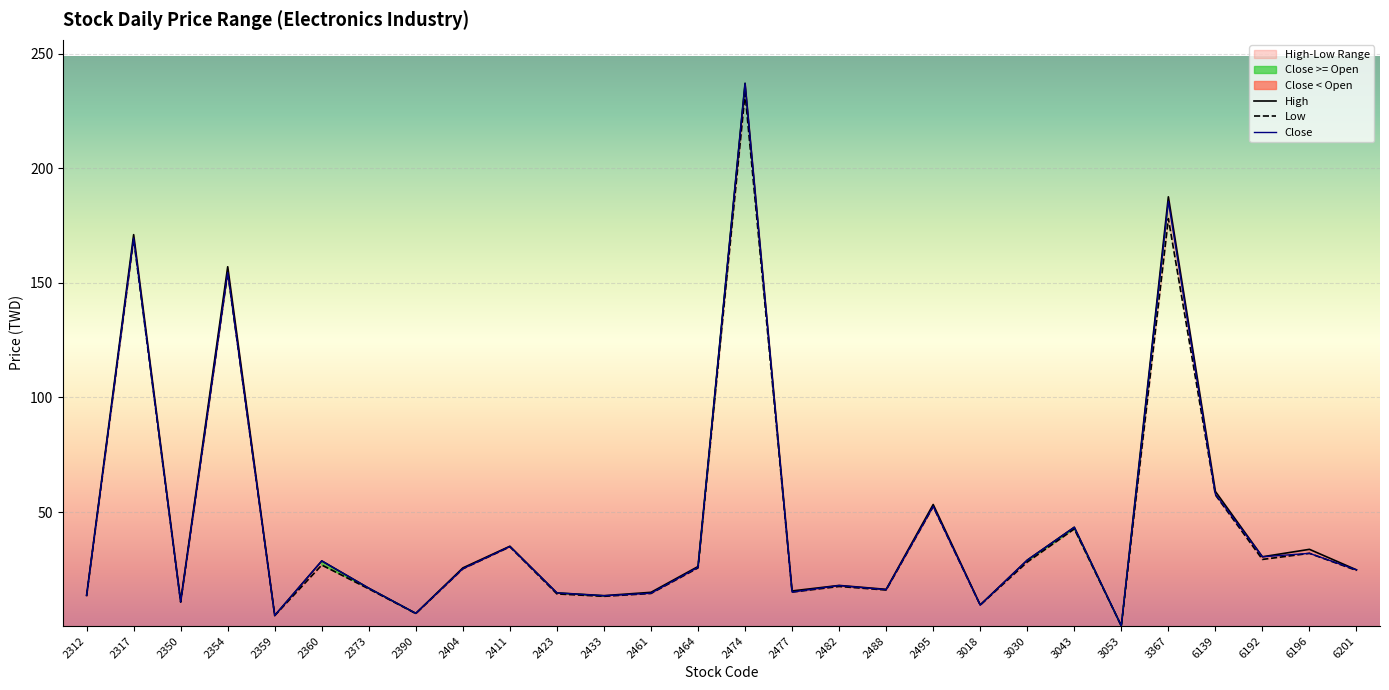

What is the total value across all series at 2477?

45.8